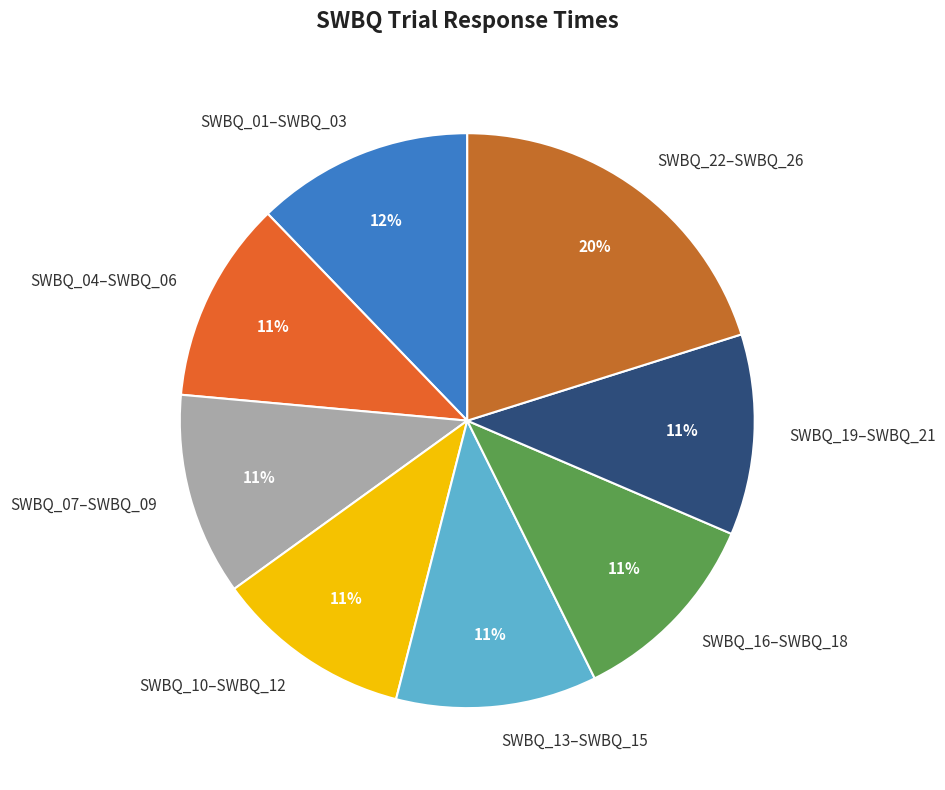

True or false: SWBQ_07–SWBQ_09 accounts for 11% of the total.

True